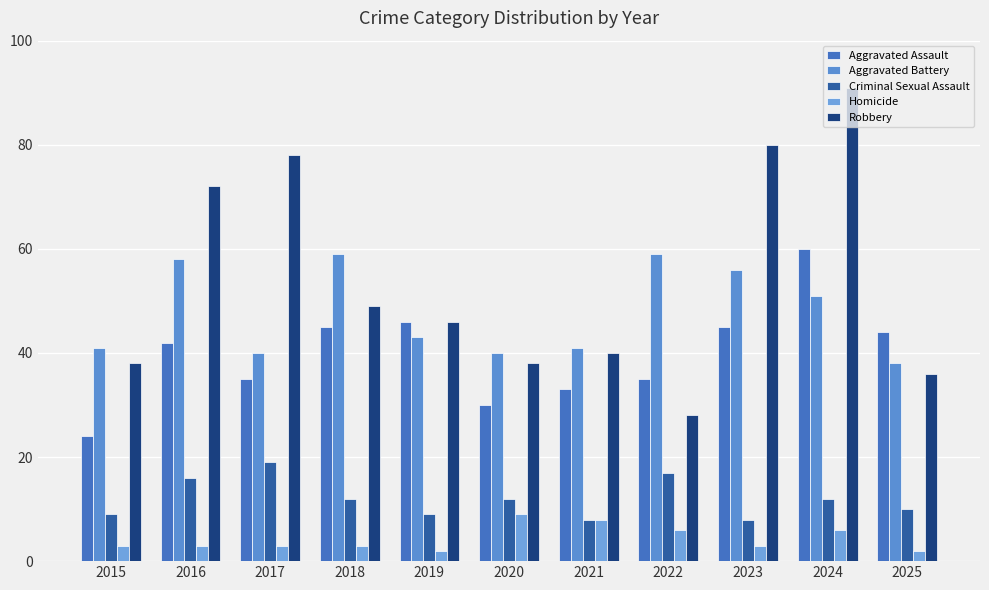

Is it true that Homicide equals 8 at 2021?

True